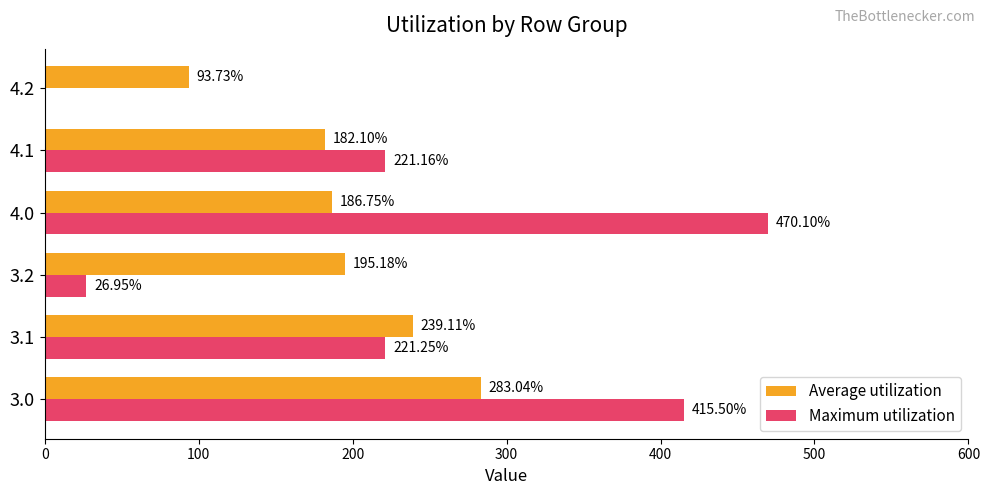

What is the sum of all Maximum utilization values?

1355.0